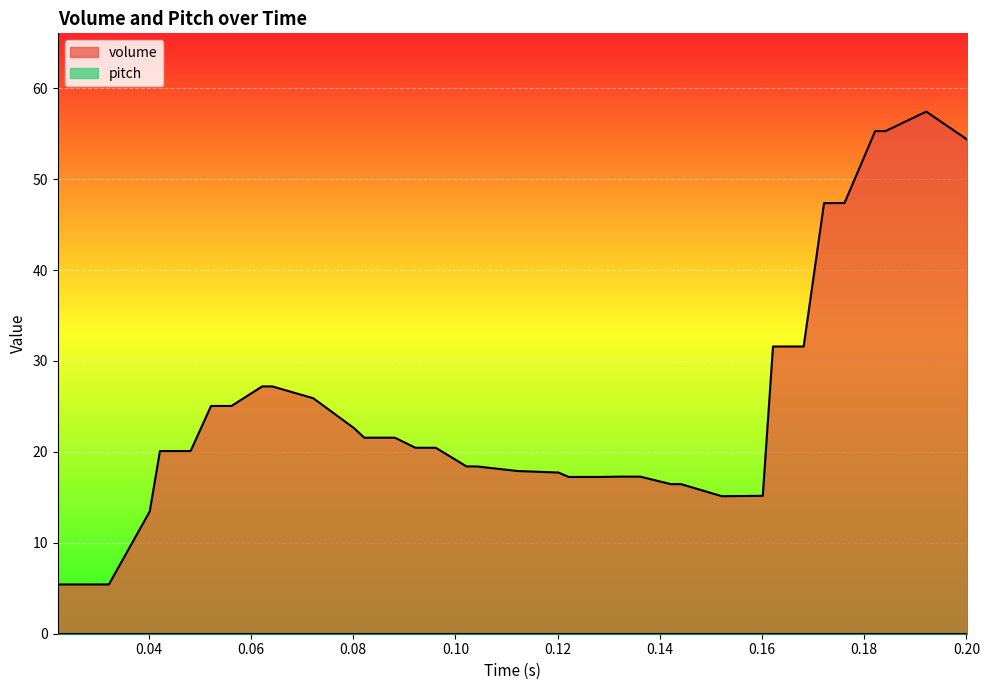

What is the maximum value for volume?

57.4